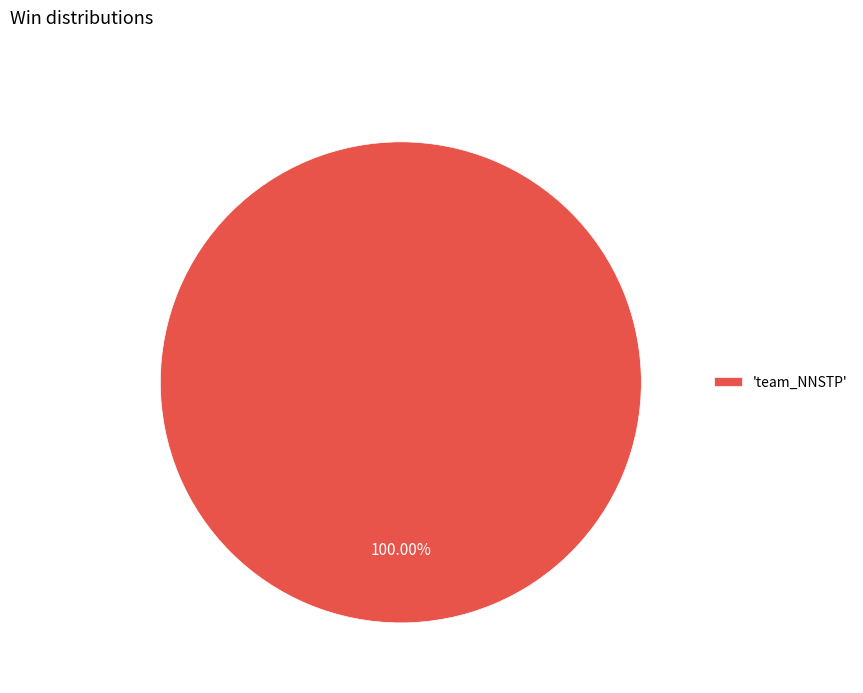

What is the majority slice?

'team_NNSTP'